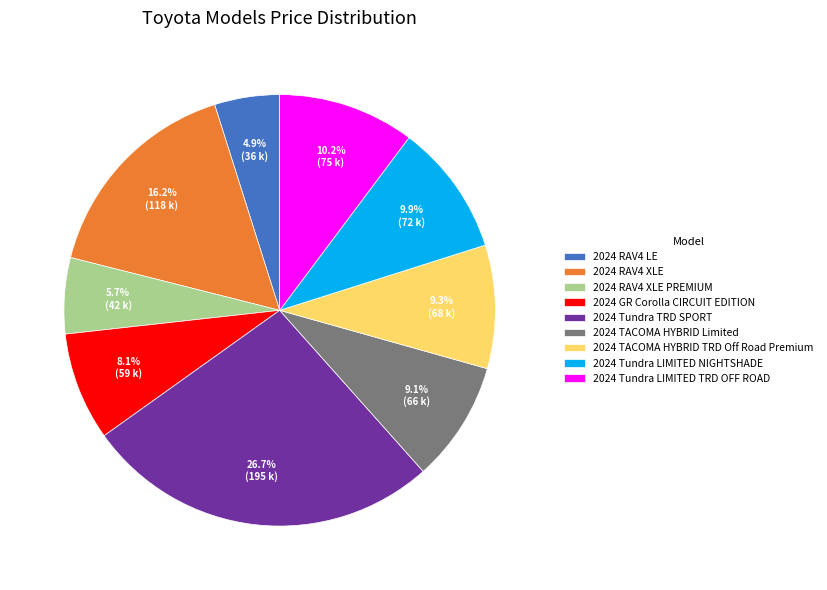

What percentage is the 2024 Tundra LIMITED NIGHTSHADE slice, to the nearest percent?

10%